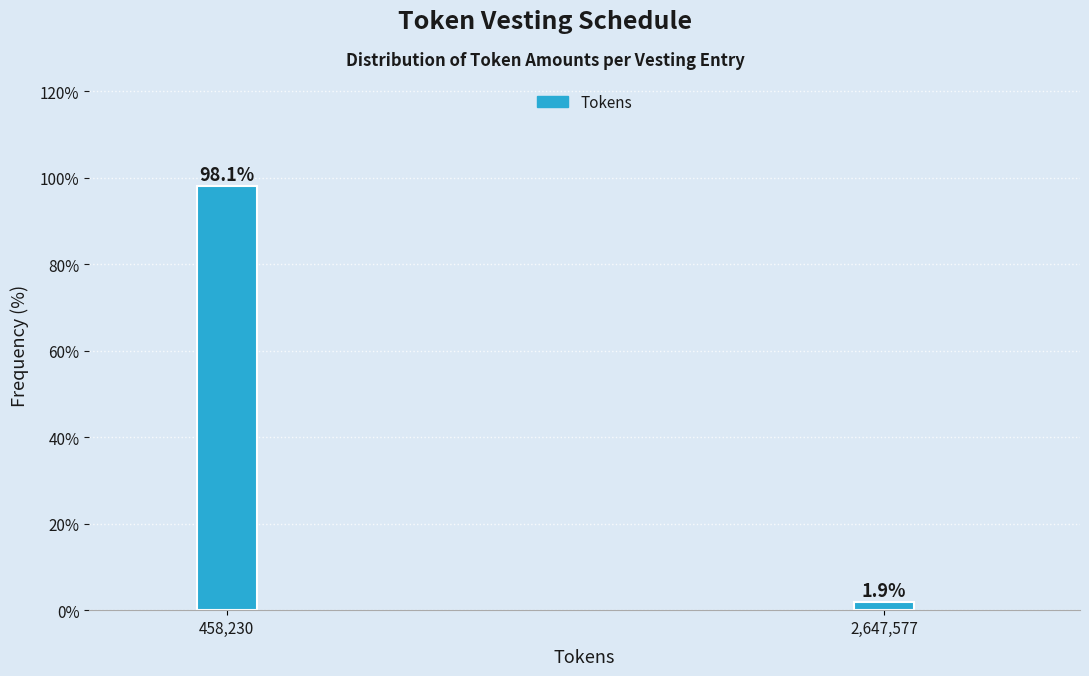

Reading right to left, what are all the values shown in this chart?

2,647,577=1.9	458,230=98.1